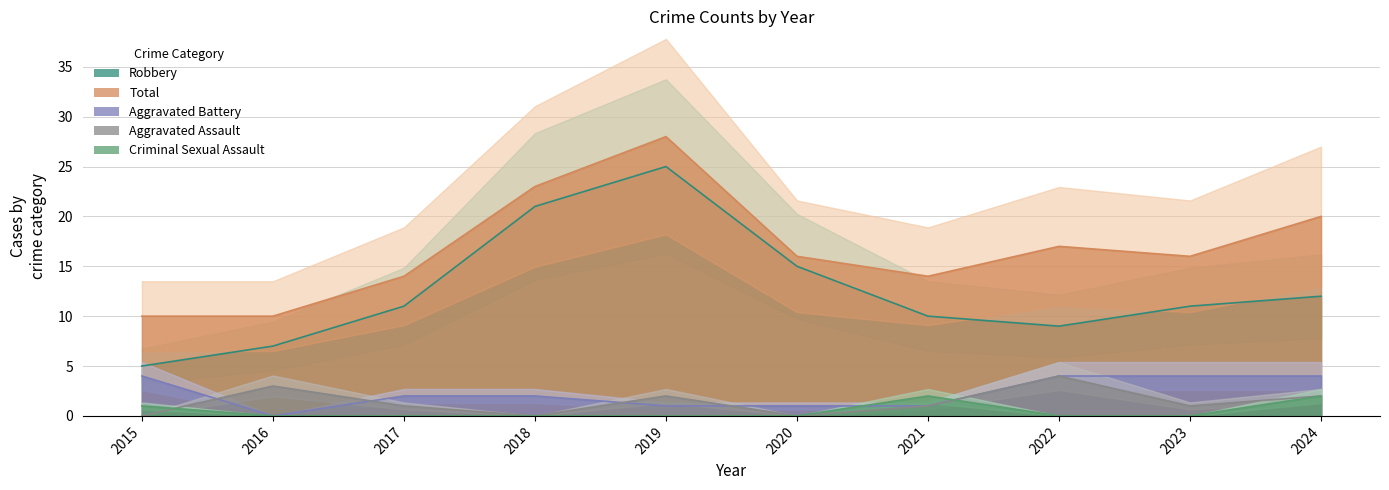

Rank the categories by Aggravated Assault value from lowest to highest.

2015, 2018, 2020, 2017, 2021, 2023, 2019, 2024, 2016, 2022